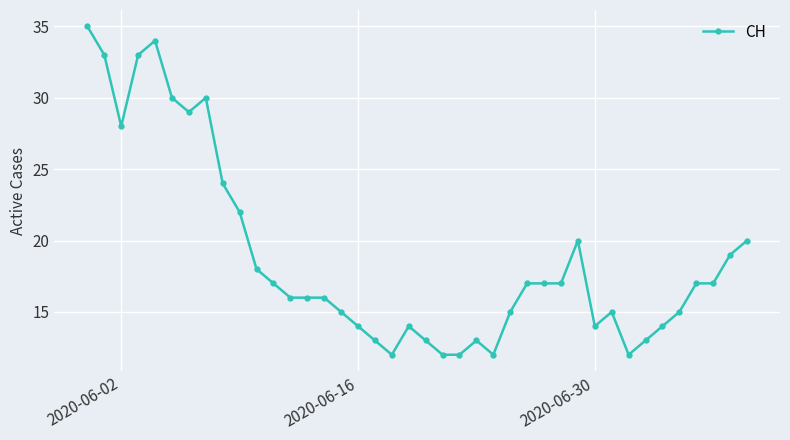

What is the minimum value shown in the chart?

12